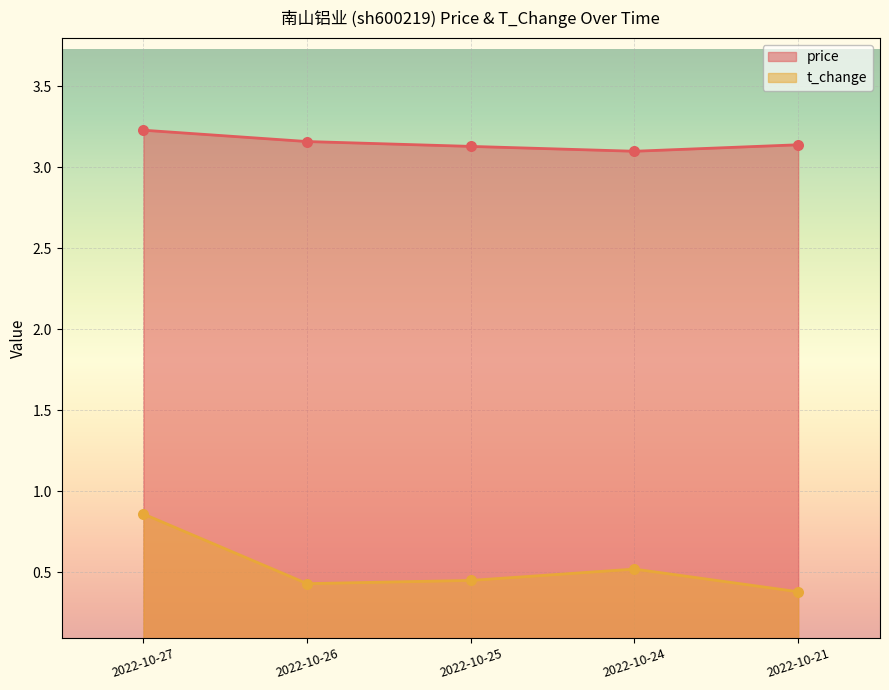

At which category is the sum across all series the highest?

2022-10-27